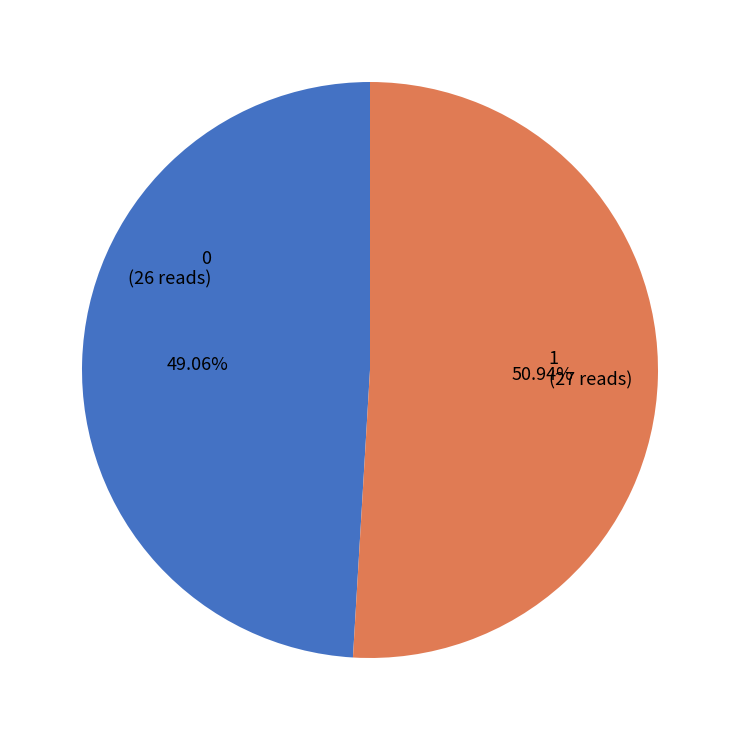

Between 0 and 1, which is larger?

1